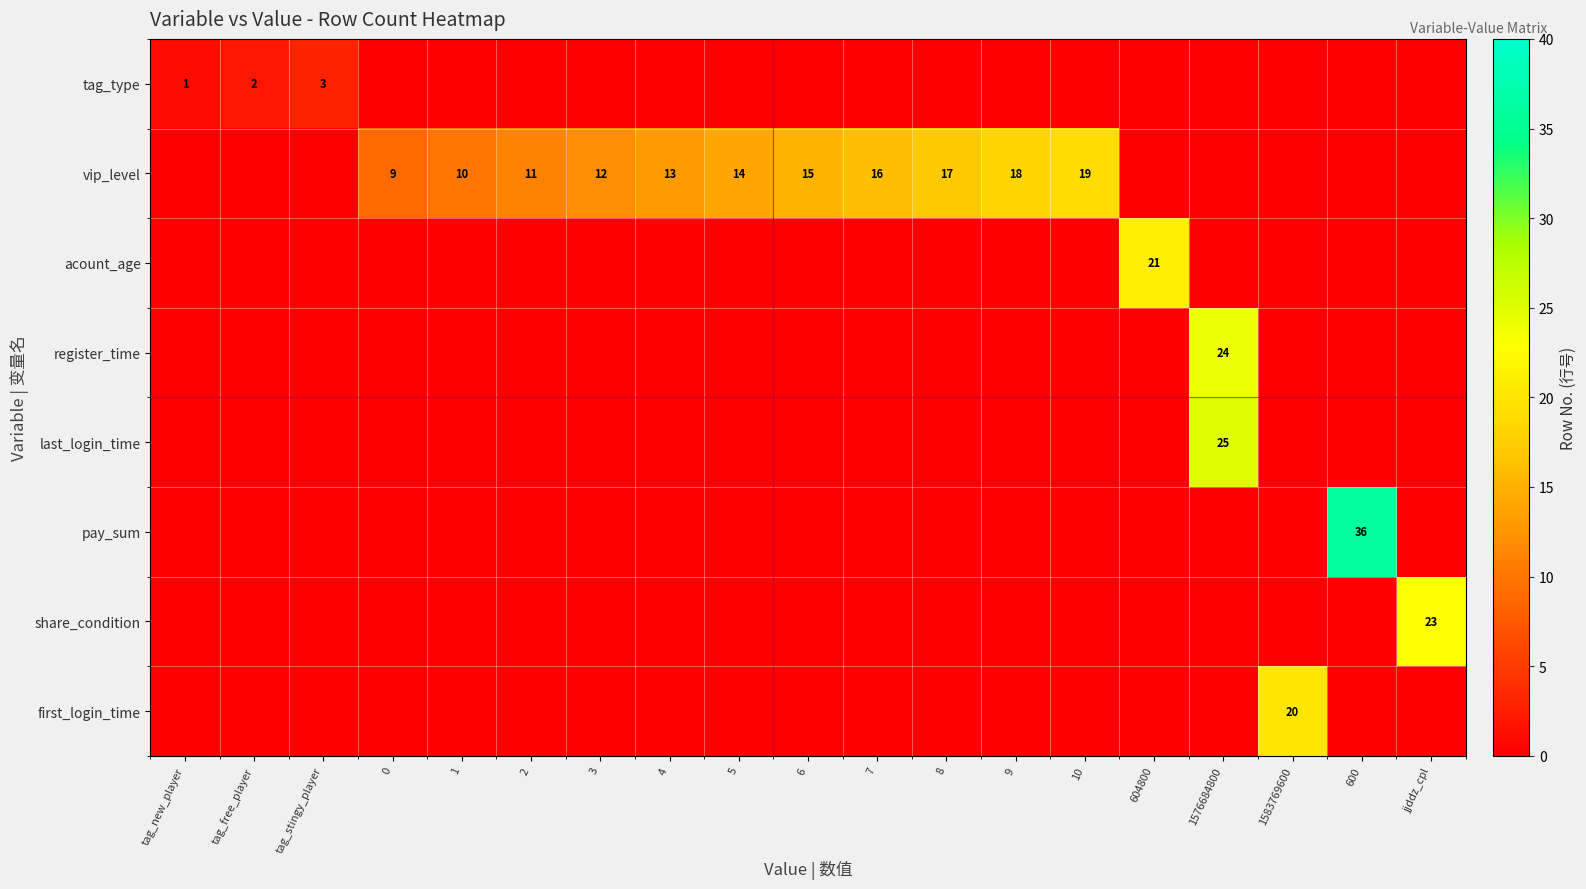

At 9, list the series in order from smallest to largest.

tag_type, acount_age, register_time, last_login_time, pay_sum, share_condition, first_login_time, vip_level